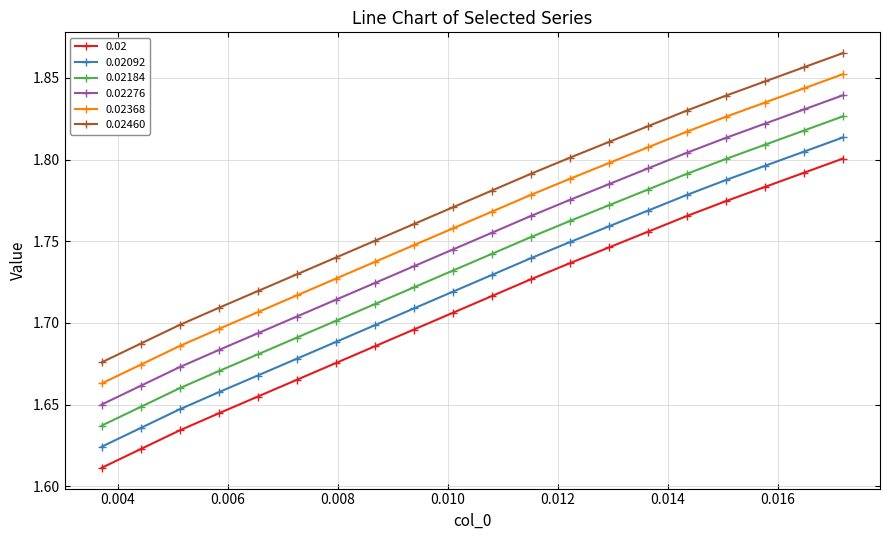

Which series has the largest total across all categories?

0.02460